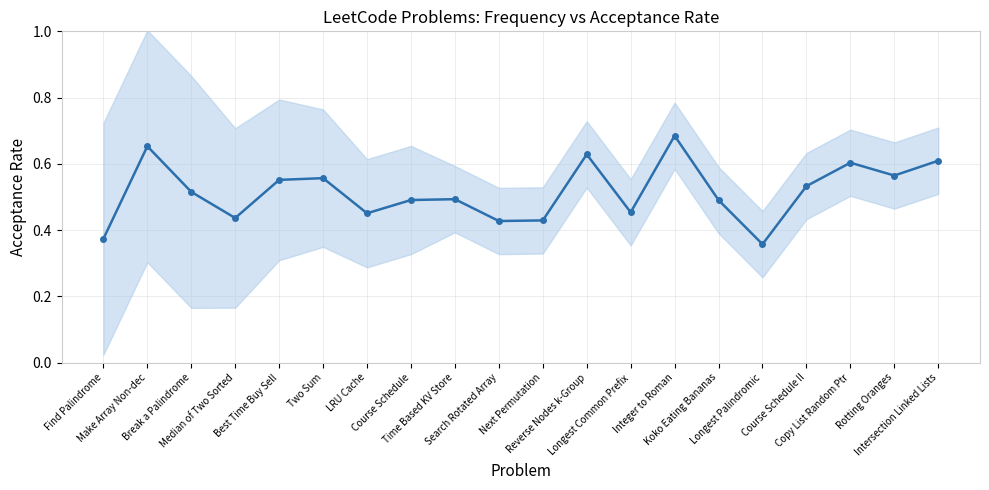

Where is the first local maximum?

Make Array Non-dec